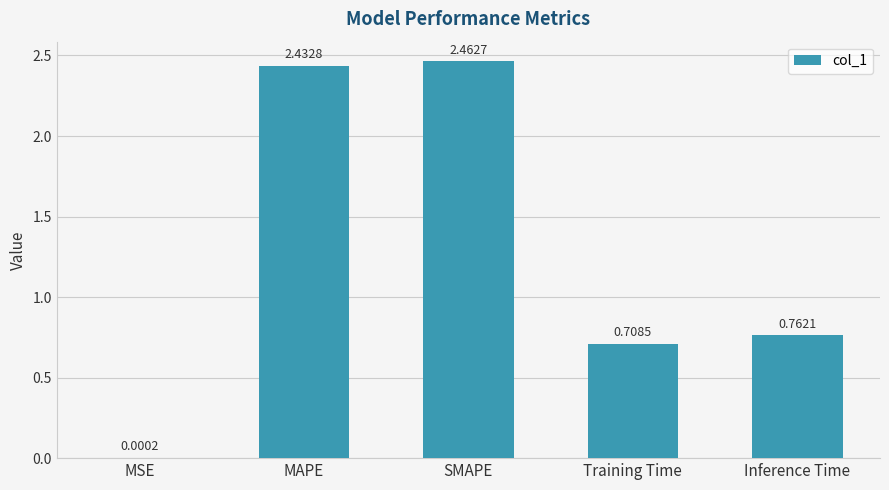

What is the sum of all values?

6.4